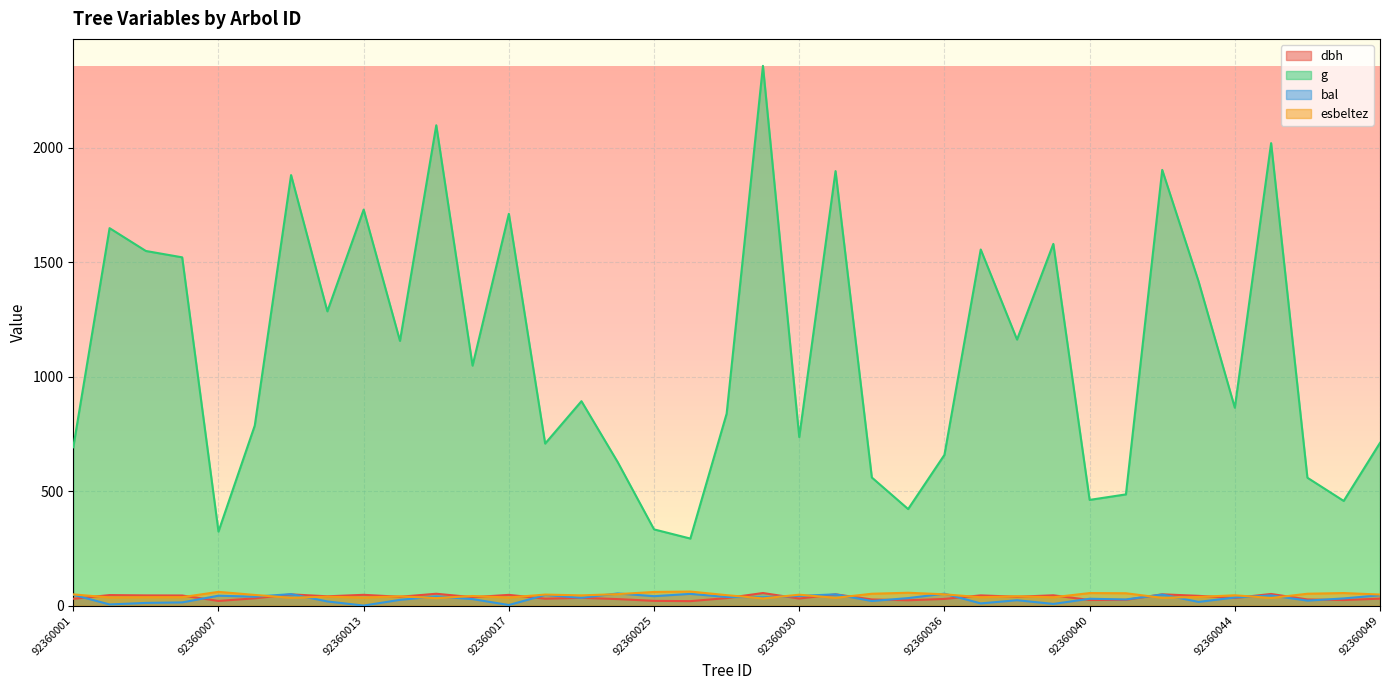

What is the sum of all dbh values?

1337.0